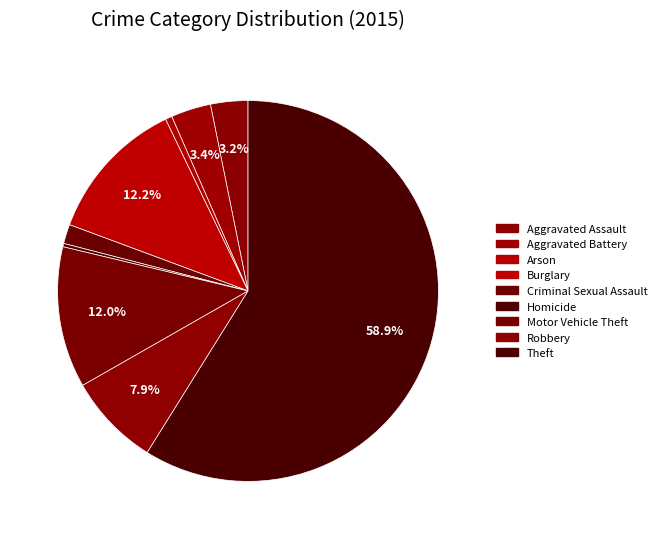

Is it true that Motor Vehicle Theft is 7% of the pie?

False